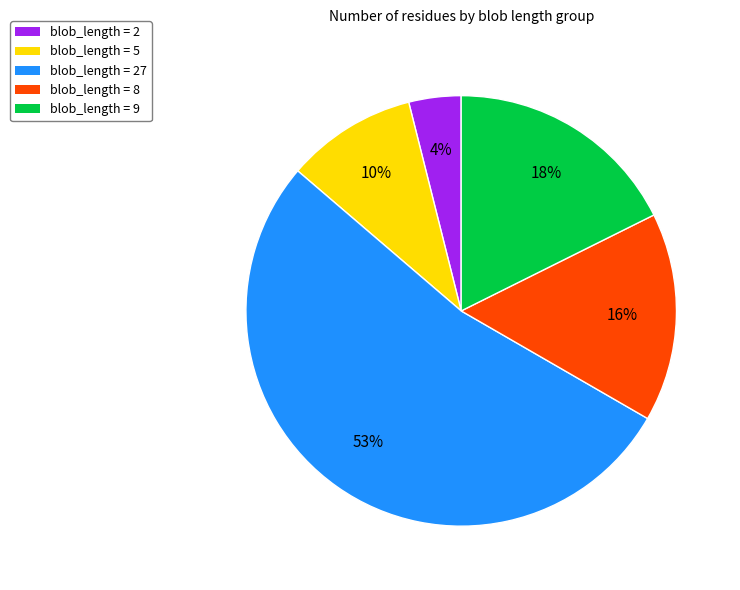

Which slice is the smallest?

blob_length = 2